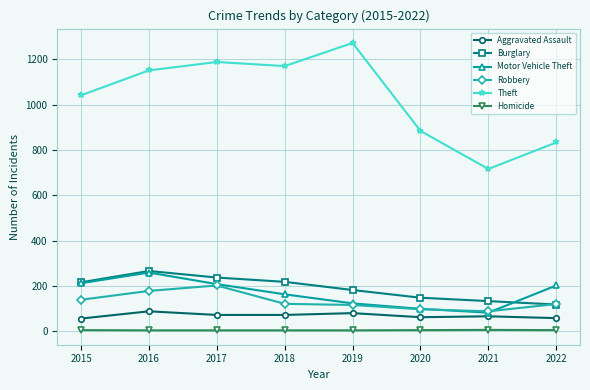

What is the value of the Theft point at the 3rd from the left?

1188